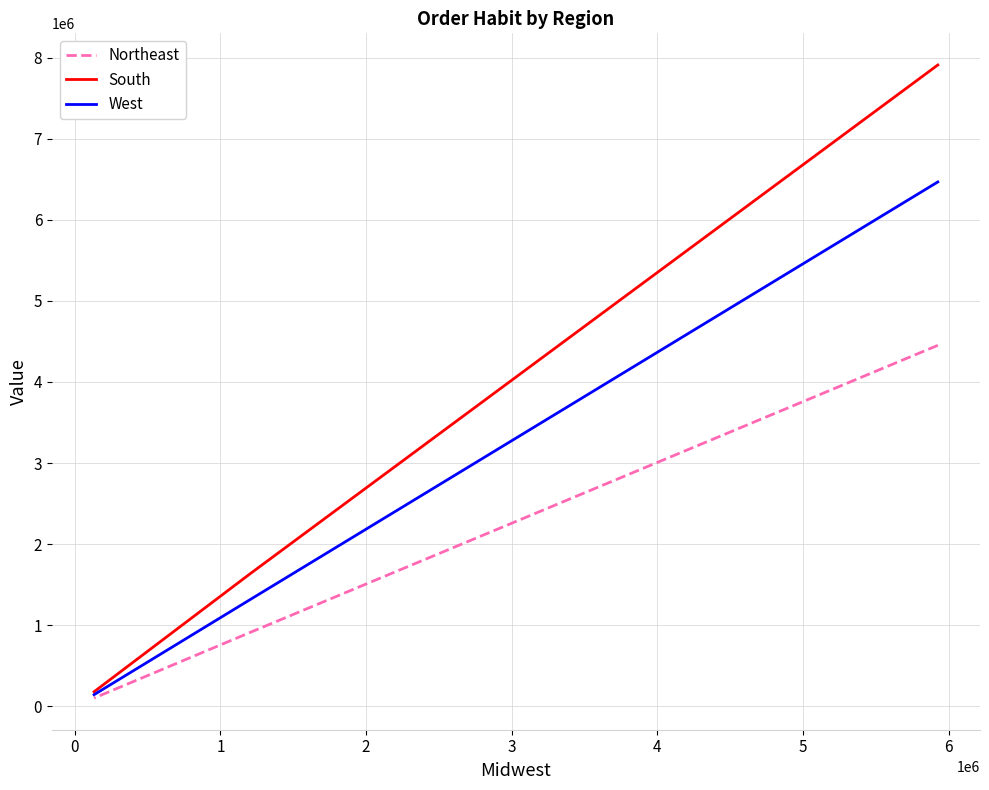

How many lines are shown in the chart?

3